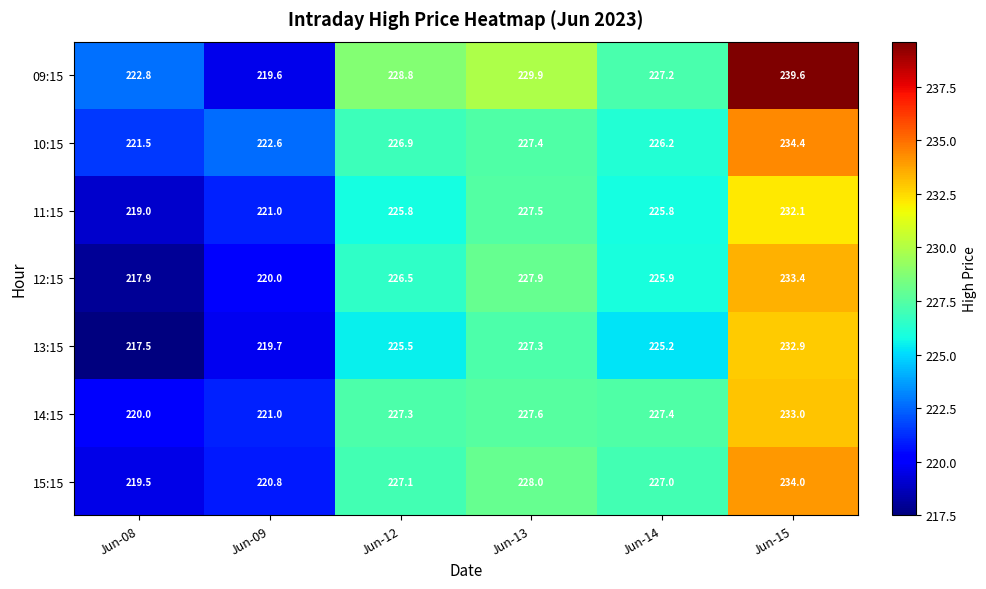

Is it true that 09:15 equals 335.9 at Jun-12?

False